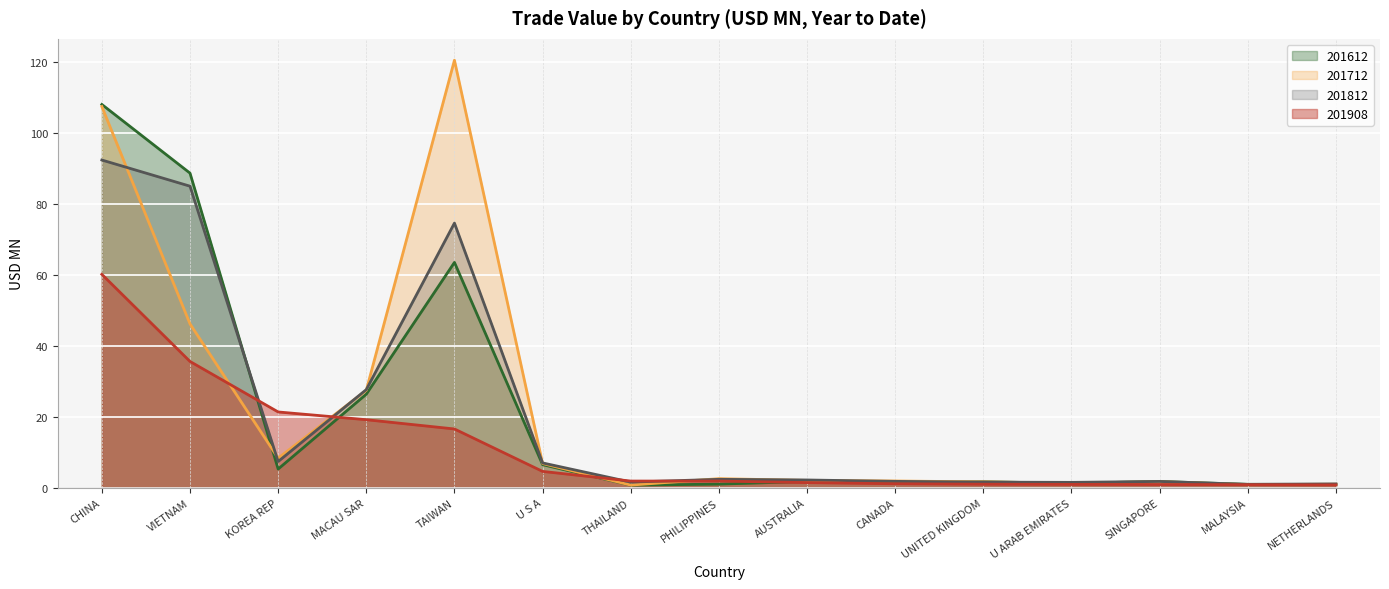

What is the maximum value shown in the chart?

120.6